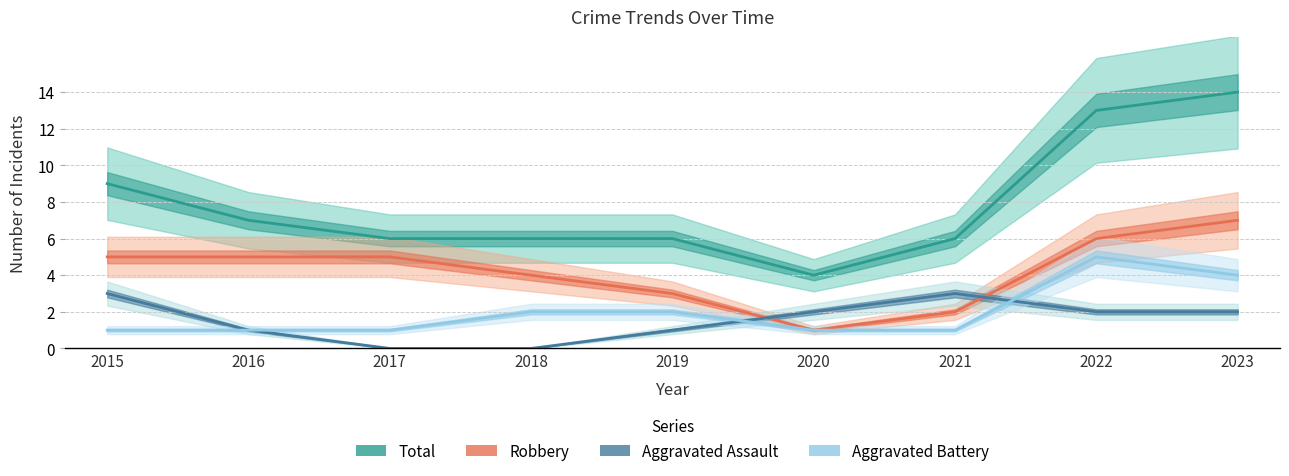

True or false: Total and Aggravated Assault cross at least once.

False